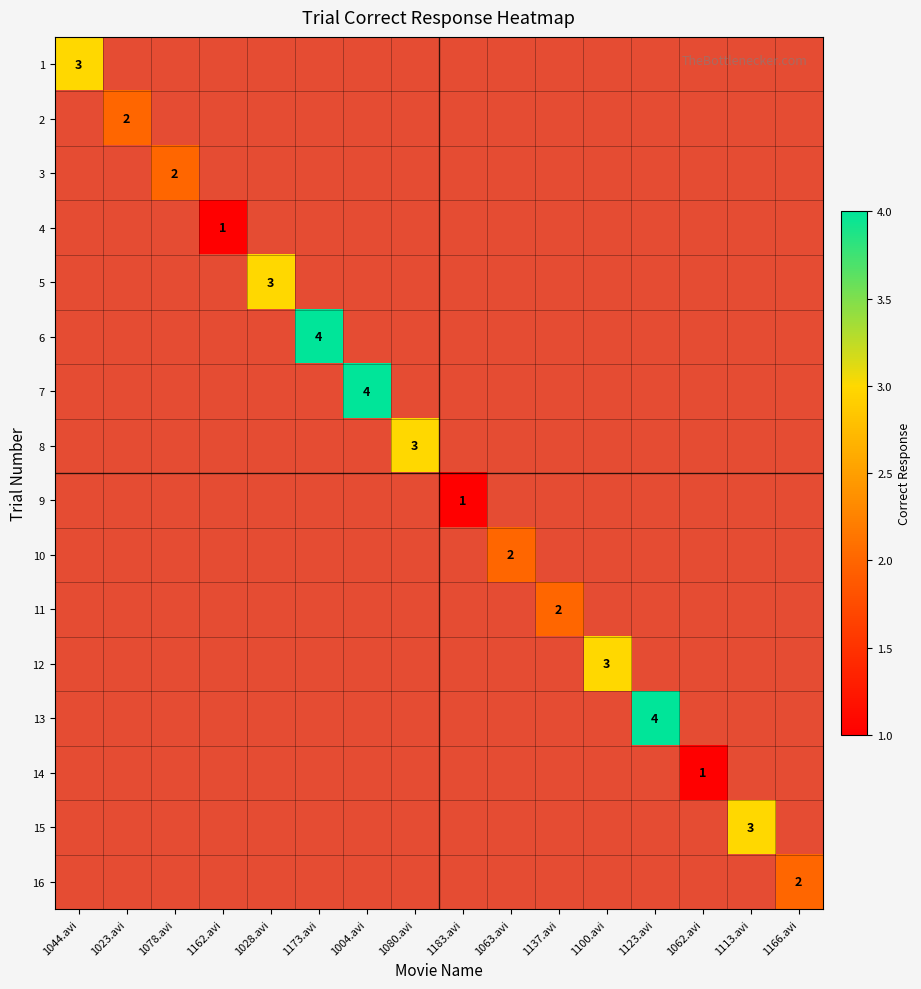

Which category has the lowest value across all series?

1162.avi